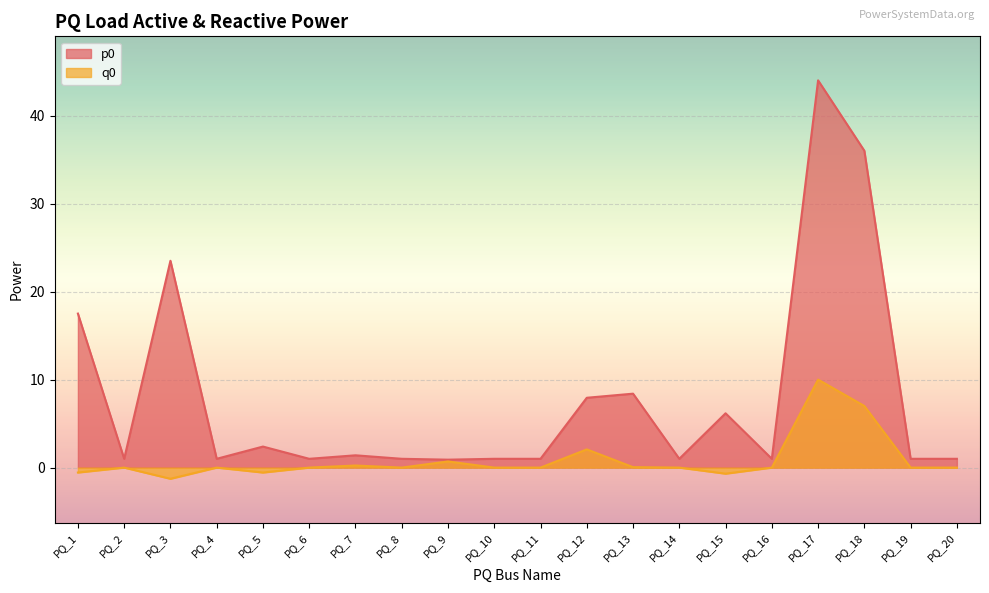

What is the difference between the q0 values at PQ_7 and PQ_5?

0.8